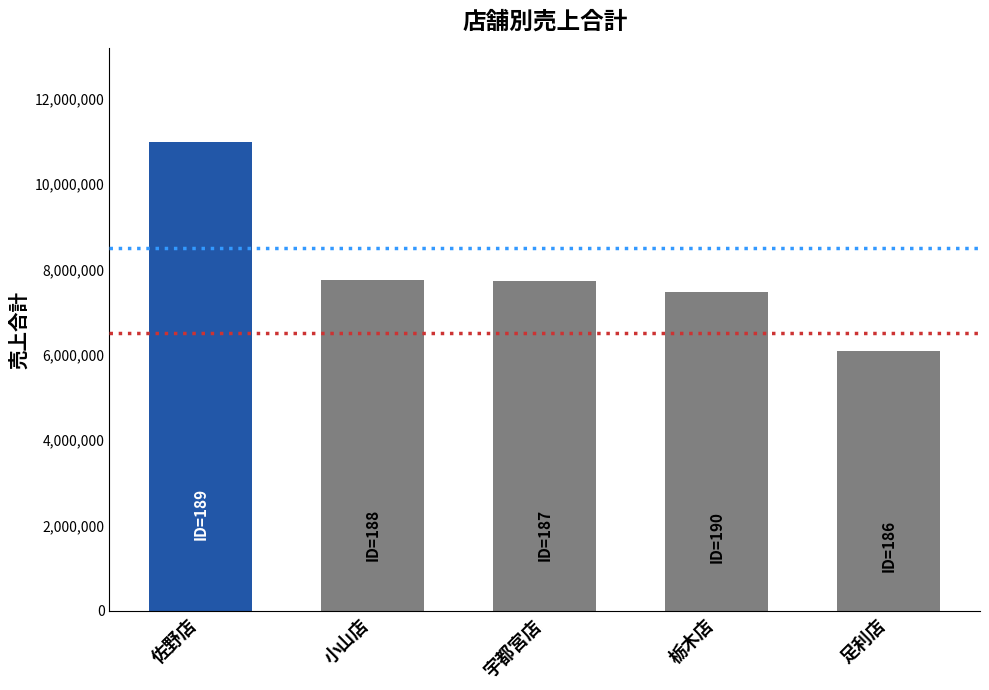

The value at 小山店 is 7752169. True or false?

True